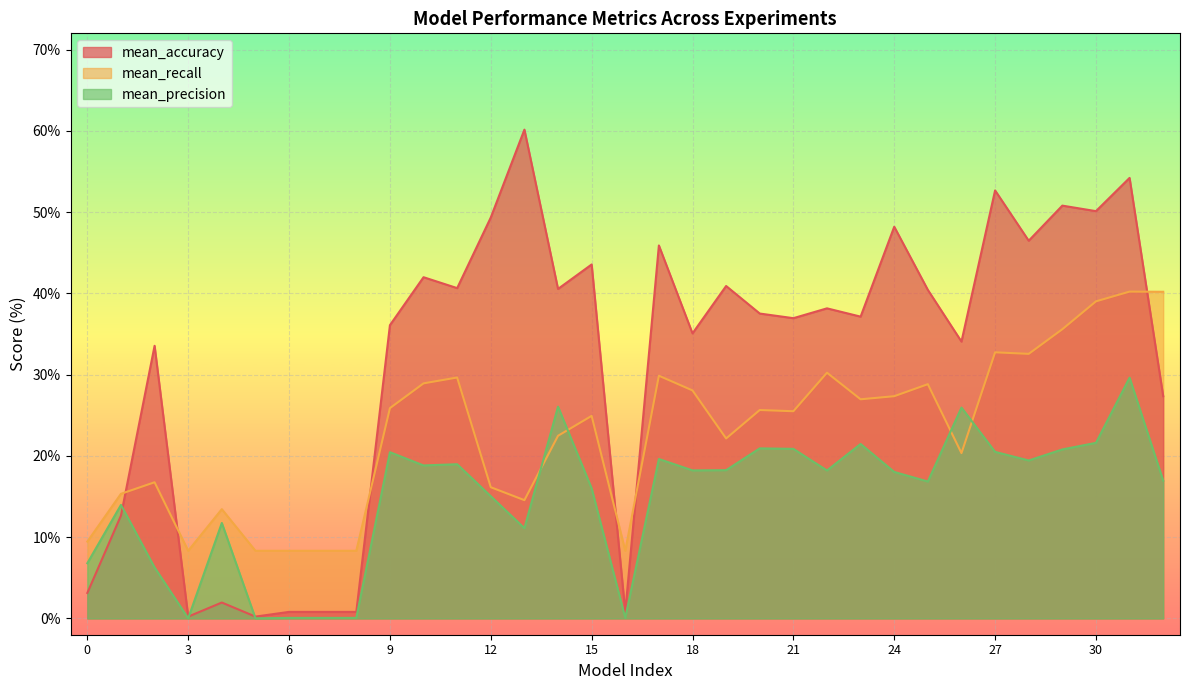

At which label does mean_recall reach its minimum?

3